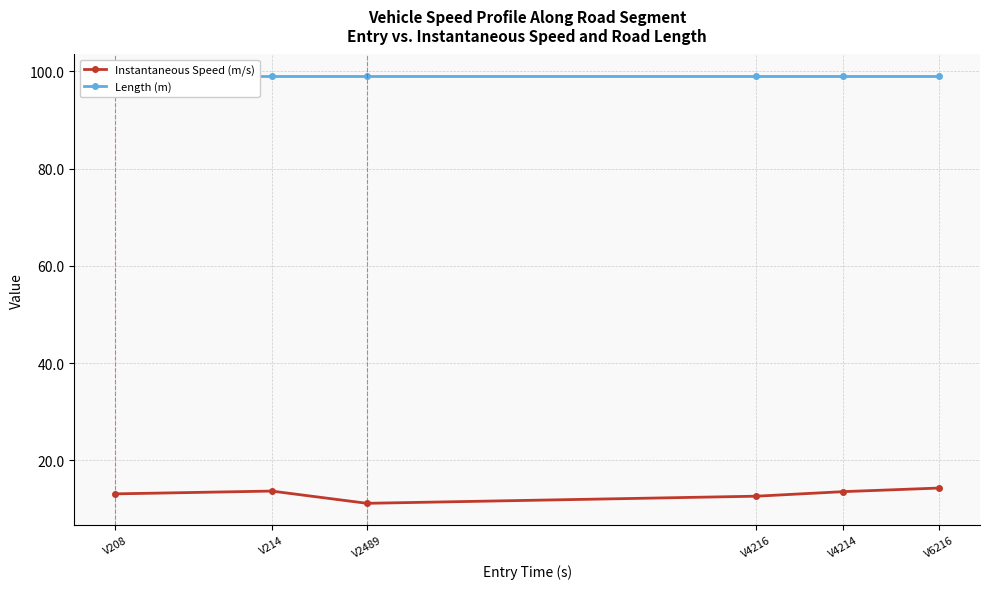

True or false: Length (m) and Instantaneous Speed (m/s) cross at least once.

False